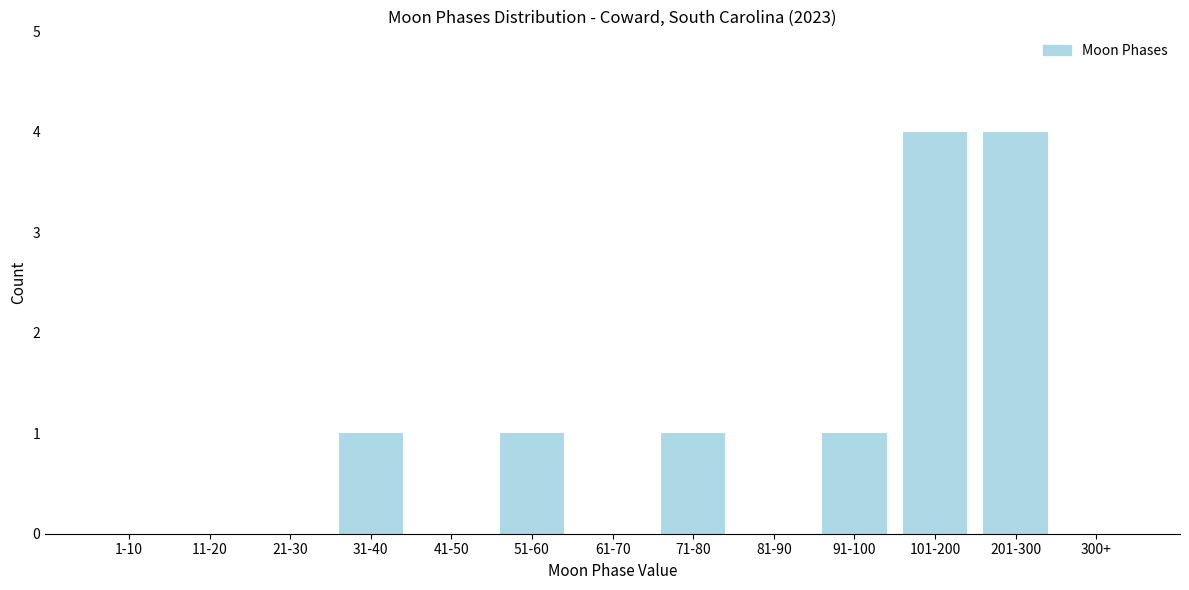

Reading left to right, list all the values displayed in this chart.

1-10=0	11-20=0	21-30=0	31-40=1	41-50=0	51-60=1	61-70=0	71-80=1	81-90=0	91-100=1	101-200=4	201-300=4	300+=0